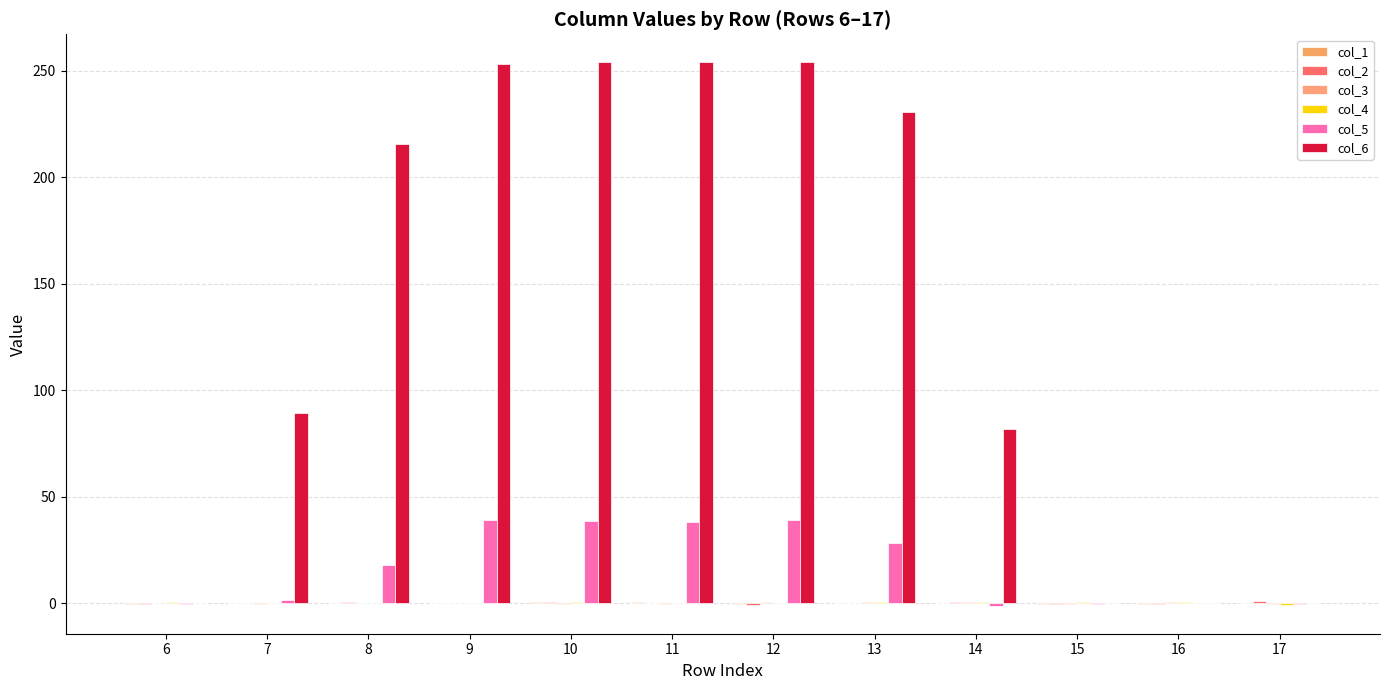

What is the difference between the highest and lowest values at 11?

254.2